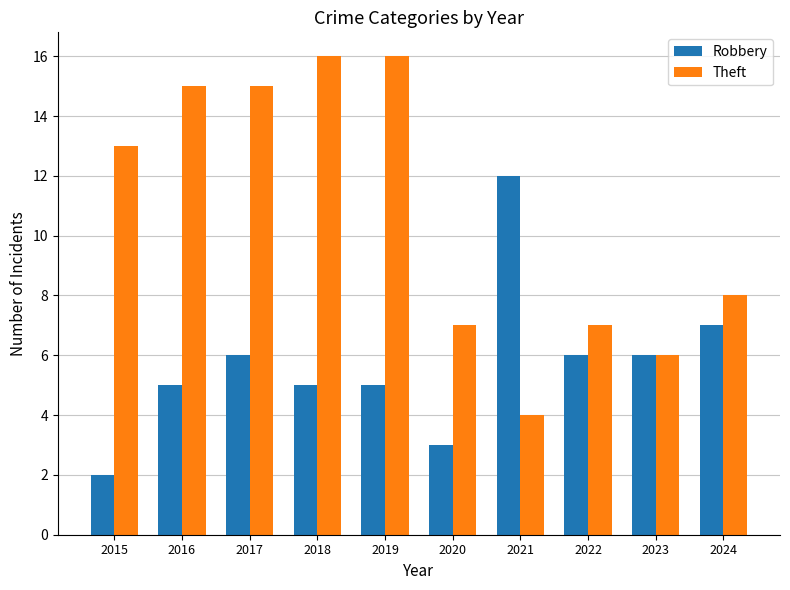

The value of Theft at 2024 is 8. True or false?

True